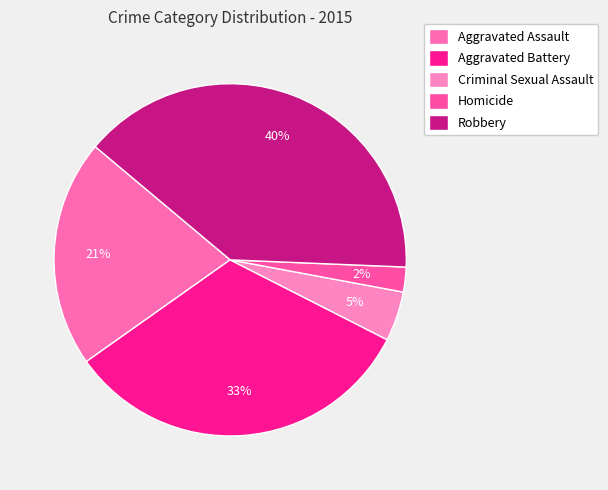

How many segments does this pie chart have?

5